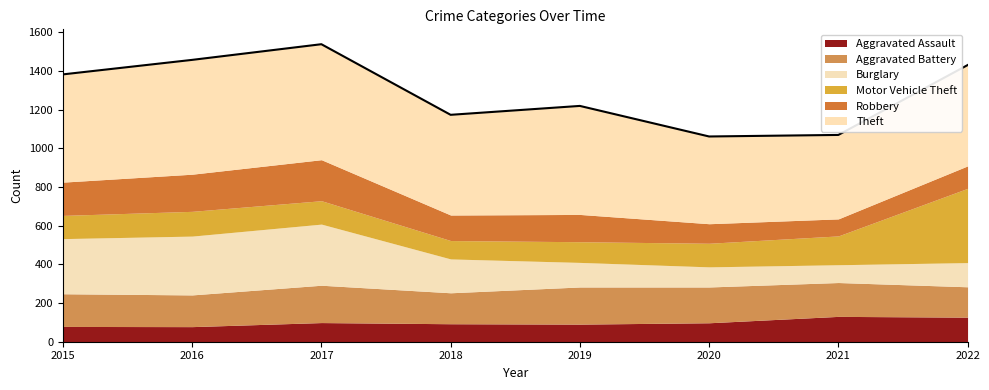

How many series are shown in this chart?

6